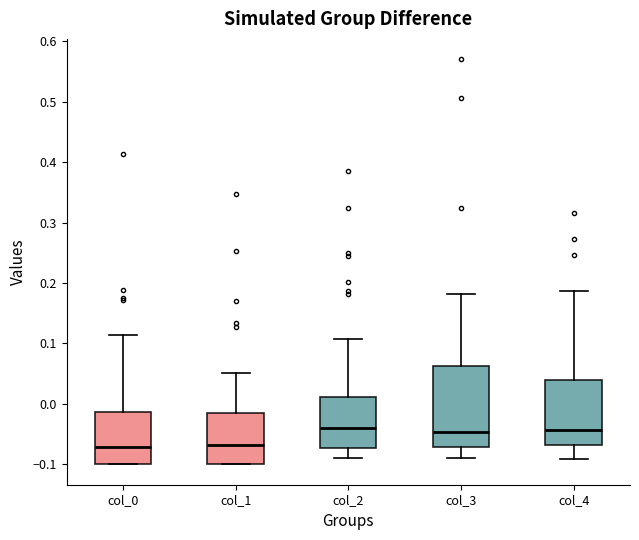

Which box is the tallest, from its lower edge to its upper edge?

col_3